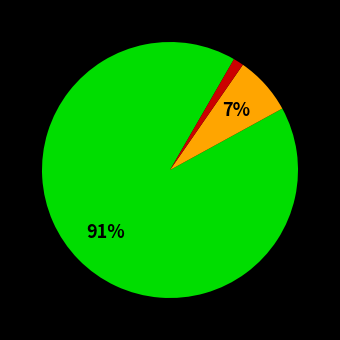

Is there a majority slice in this chart?

Yes